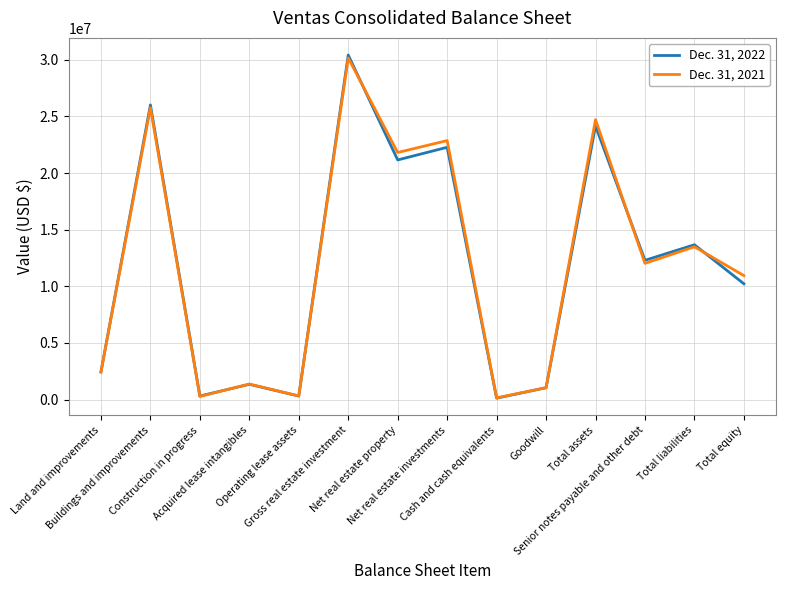

True or false: Dec. 31, 2021 has more than 1 interior local peaks.

True